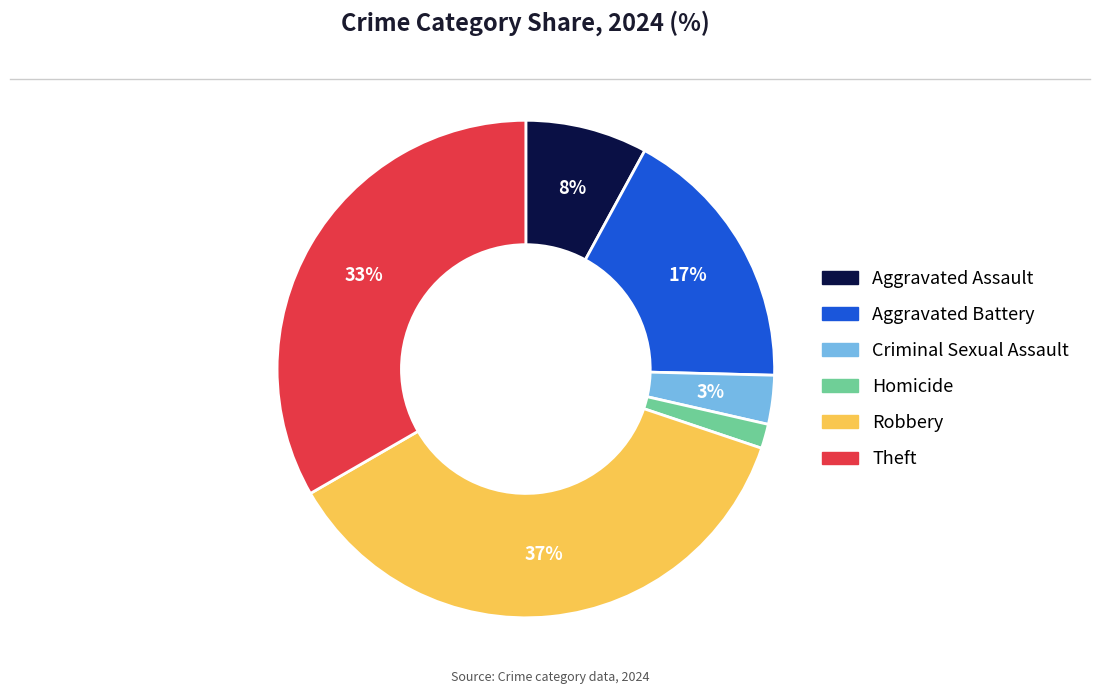

Combined, do Aggravated Assault and Homicide account for over 50%?

No